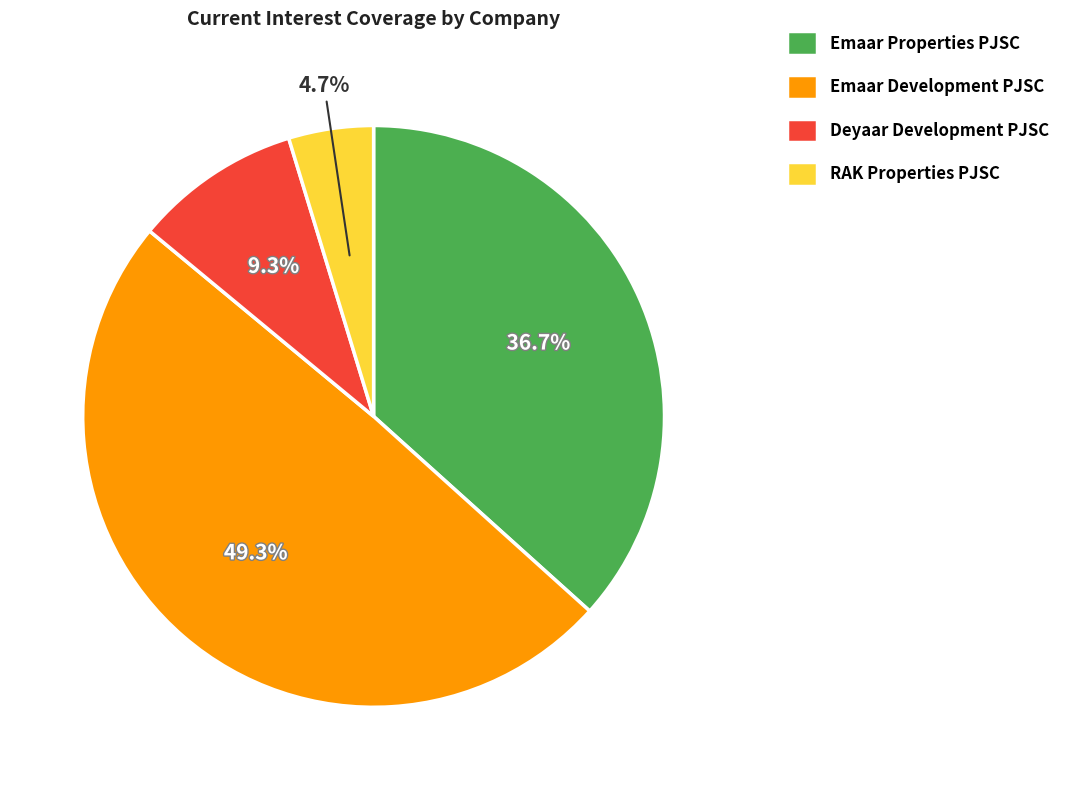

Rank the categories by value from lowest to highest.

RAK Properties PJSC, Deyaar Development PJSC, Emaar Properties PJSC, Emaar Development PJSC